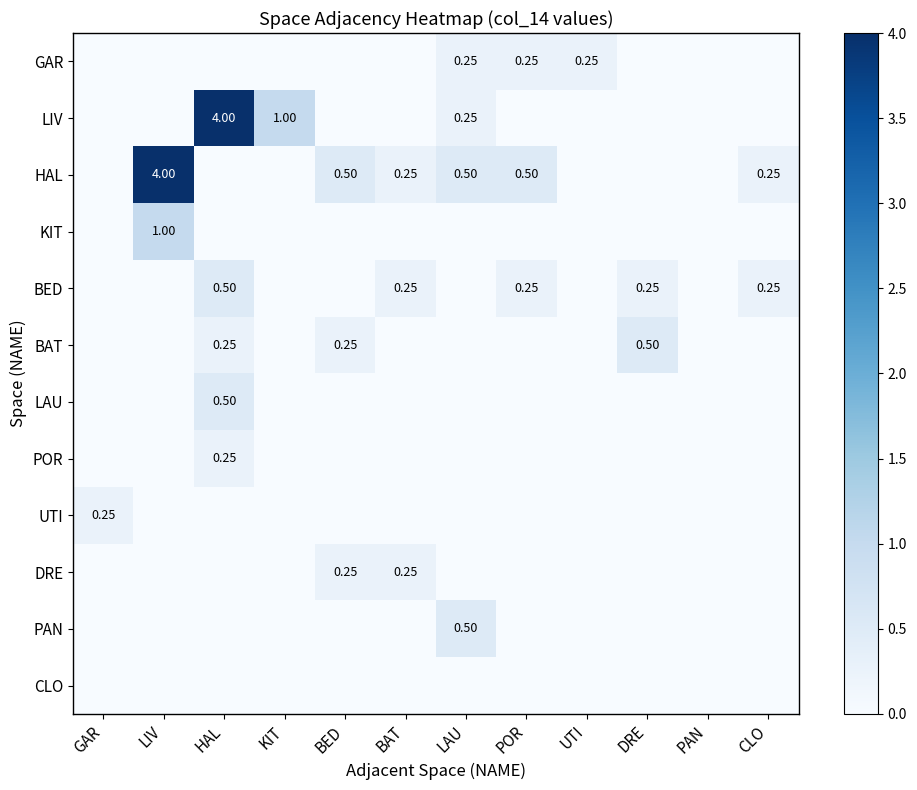

What is the difference between the highest and lowest values at CLO?

0.2